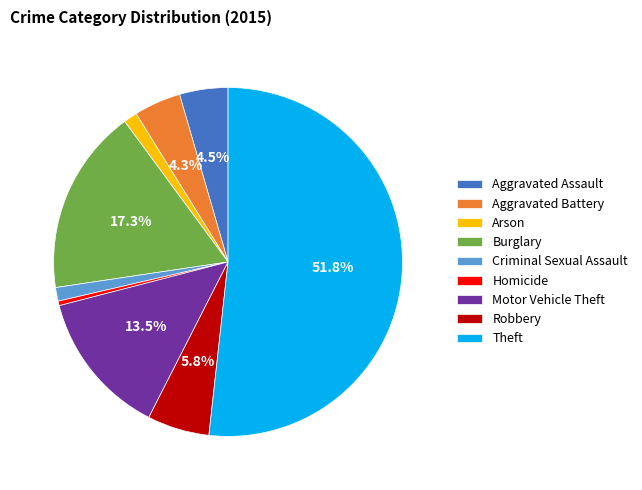

Which slice is the smallest?

Homicide